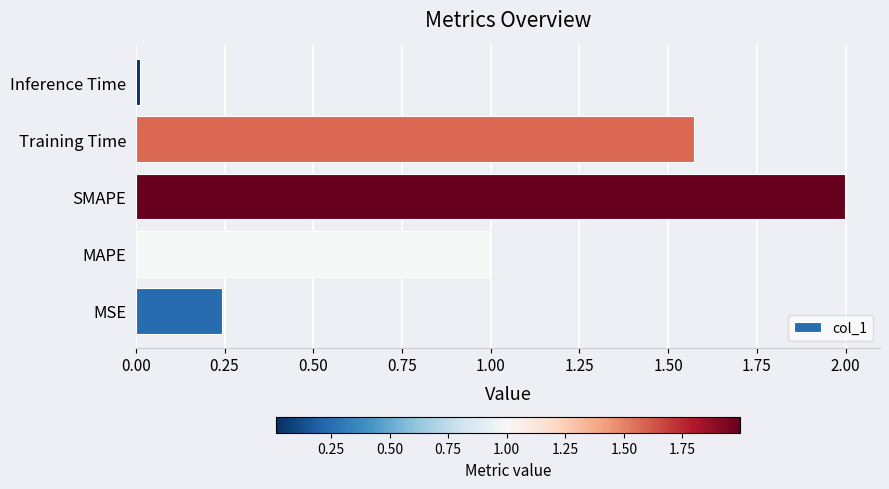

Rank the categories by value from lowest to highest.

Inference Time, MSE, MAPE, Training Time, SMAPE